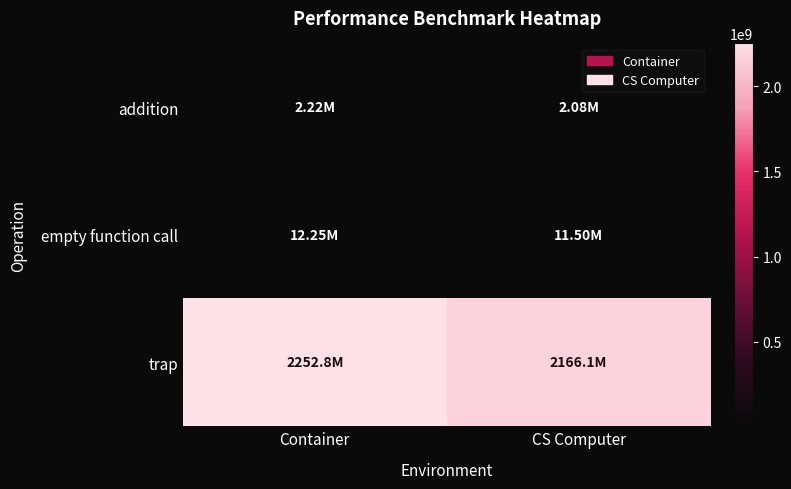

Which series changed the most between Container and CS Computer?

trap